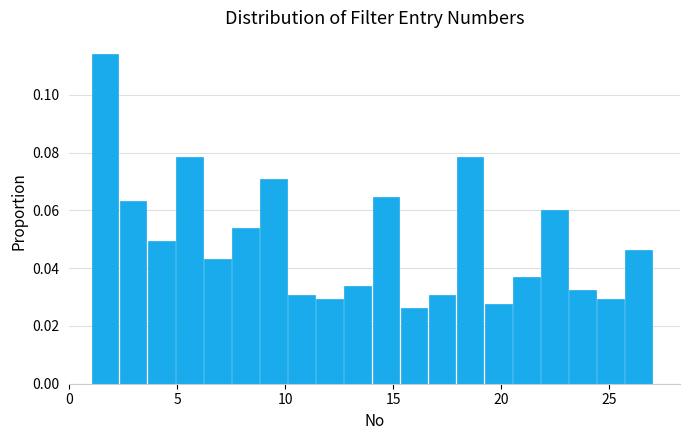

Around what value on the x-axis is the tallest bar? Give the approximate position of its centre, as read against the axis.

1.5